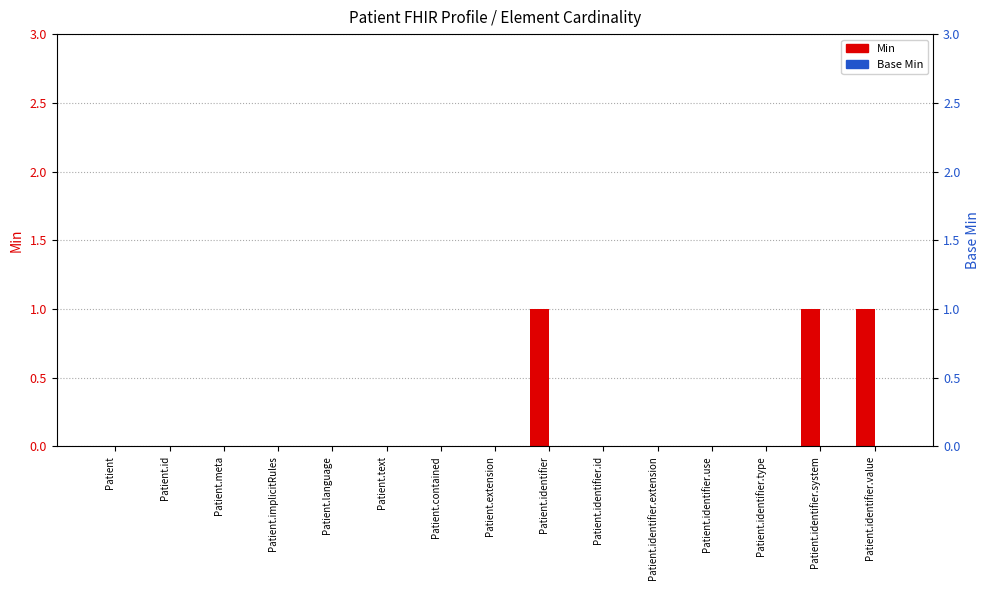

What is the difference between the Min values at Patient.identifier.value and Patient.identifier.type?

1